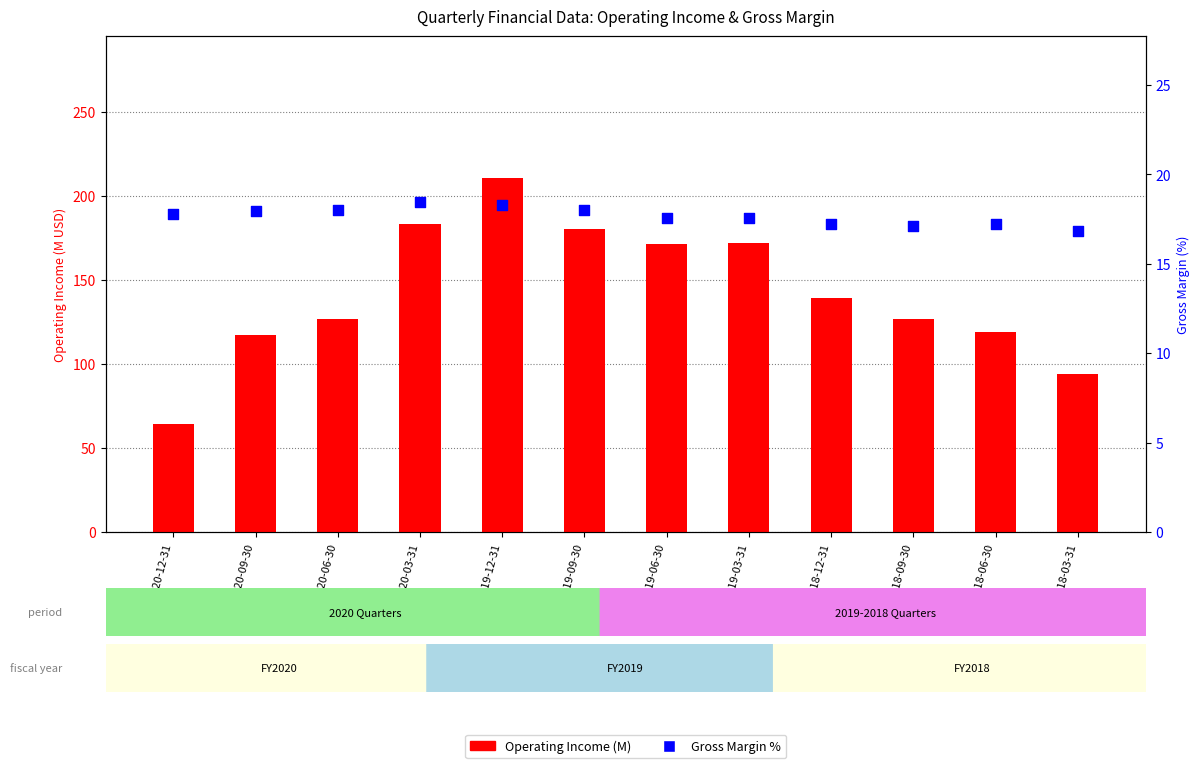

Which series has the largest total across all categories?

Operating Income (M)